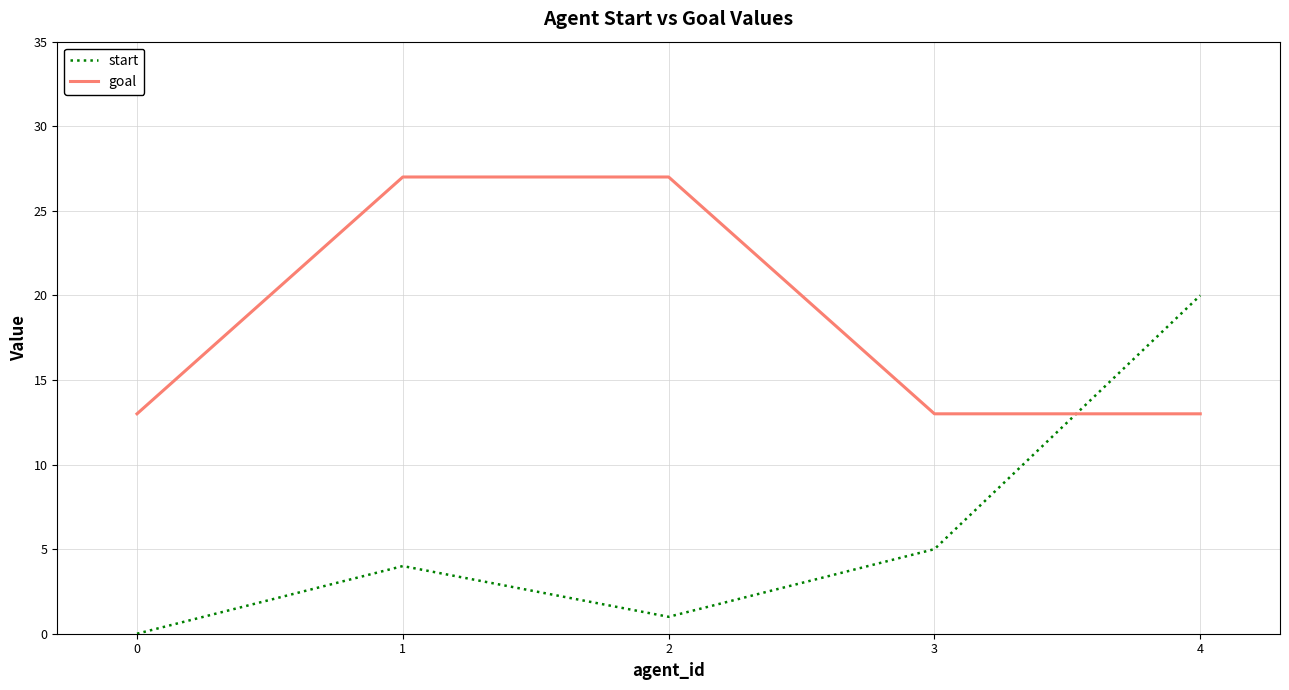

What is the lowest value of the goal series?

13